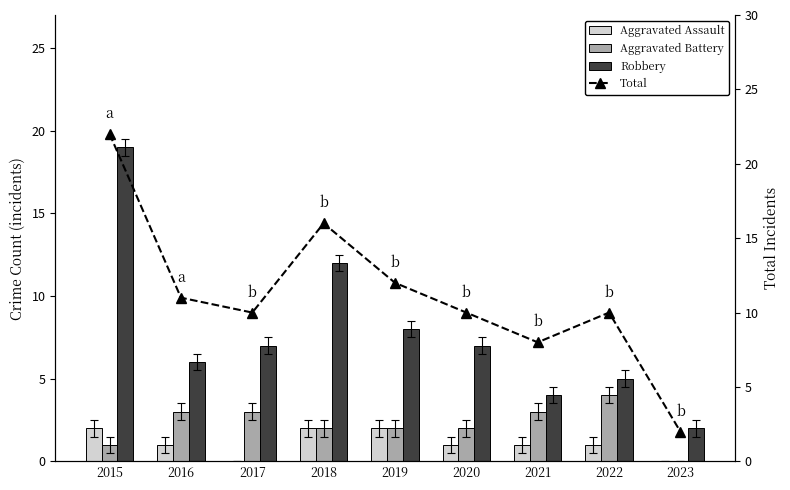

List the series in order of their peak value, highest first.

Total, Robbery, Aggravated Battery, Aggravated Assault